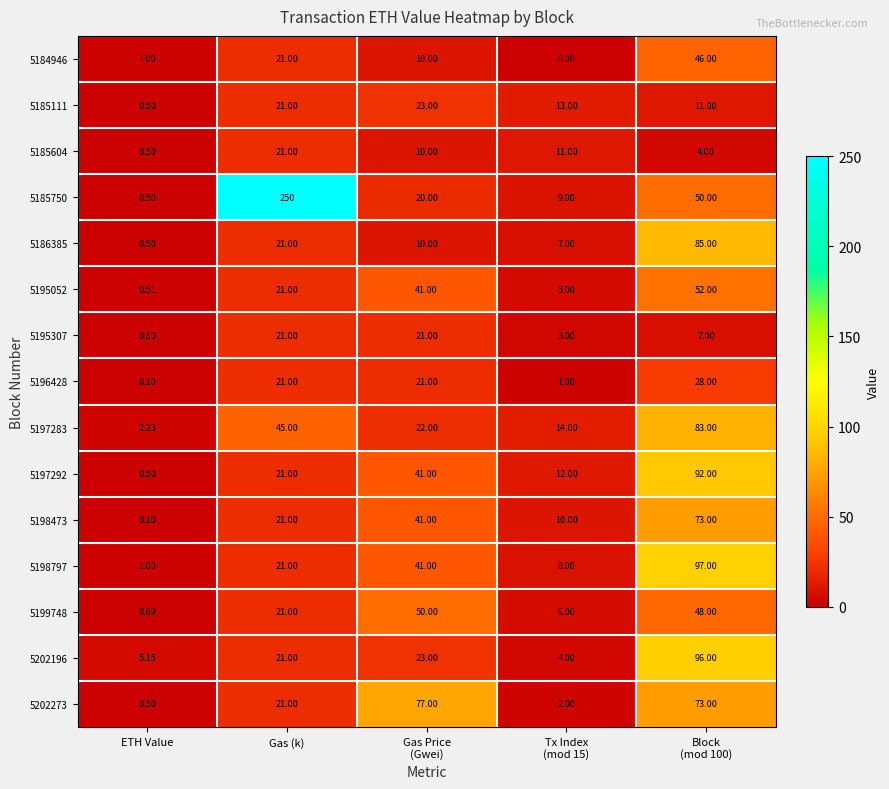

Where is 5199748 nearest to the value 25?

Gas (k)